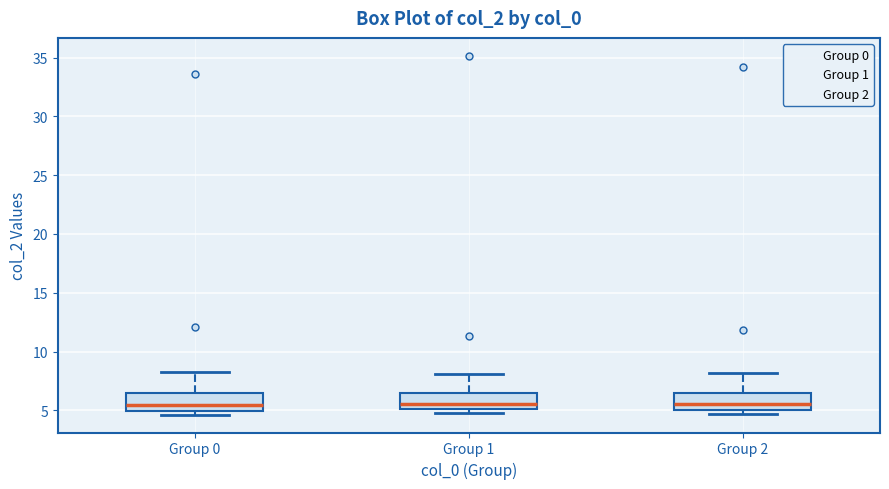

Reading left to right, read every box against the y-axis: the position of its median line, the range the box covers, and the ends of its whiskers. The values are not printed on the chart, so give them approximately, as read against the axis.

Group 0: median 5.5, box 5.0 to 6.5, whiskers 4.5 to 8.5
Group 1: median 5.5, box 5.0 to 6.5, whiskers 5.0 (just below the box's lower edge) to 8.0
Group 2: median 5.5, box 5.0 to 6.5, whiskers 4.5 to 8.0